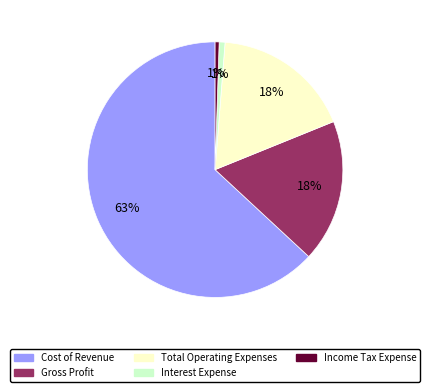

To the nearest percent, what portion does Interest Expense represent?

1%